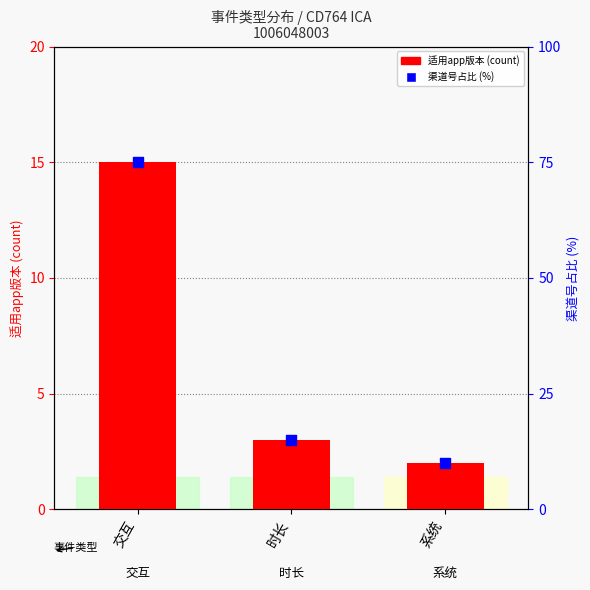

At how many categories does at least one series exceed 29?

1